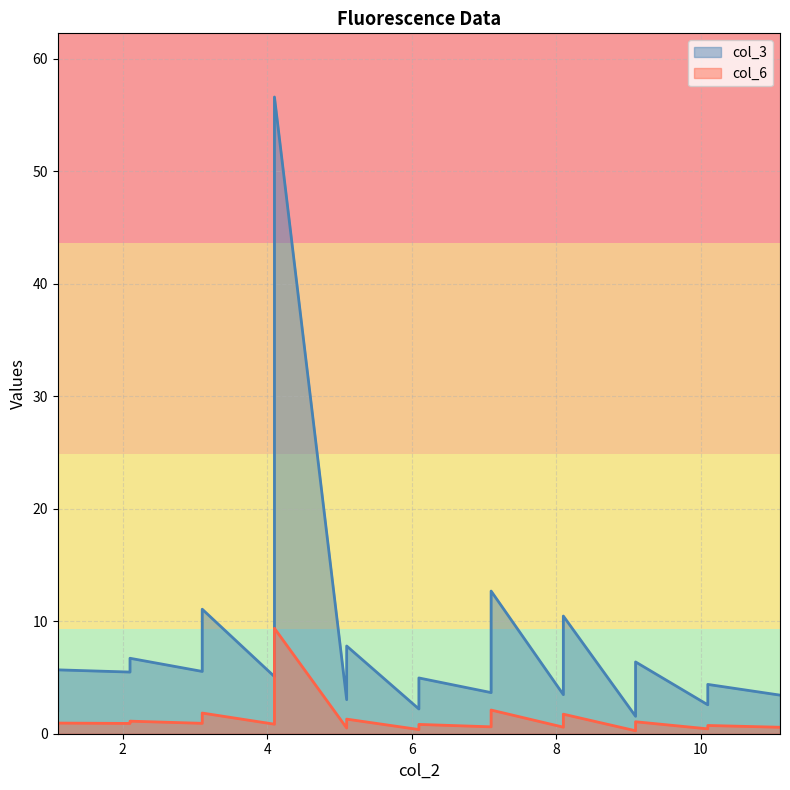

What is the spread (max minus min) of values at 2.1?

5.6